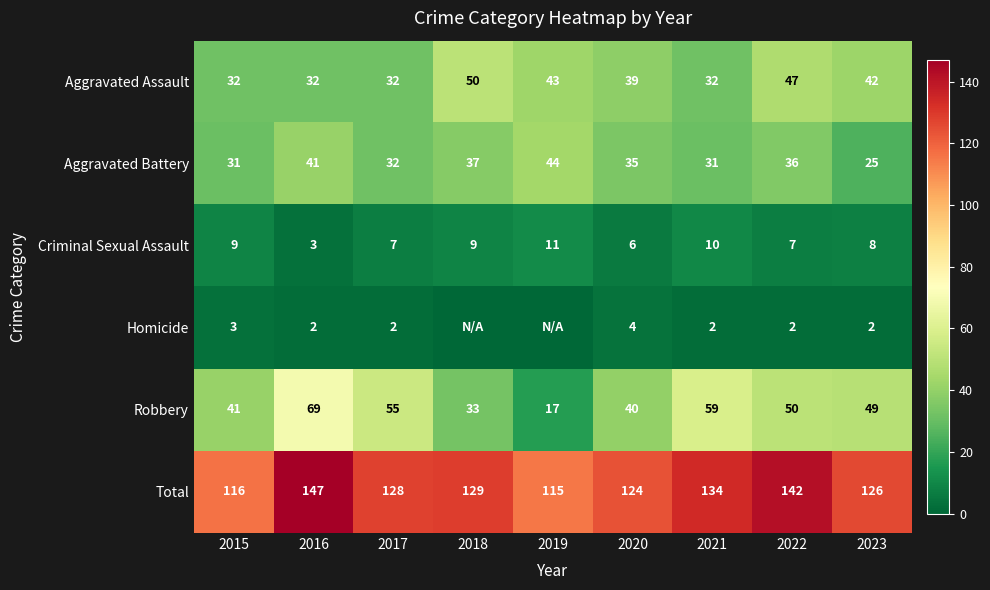

Which series changed the most between 2015 and 2022?

Total